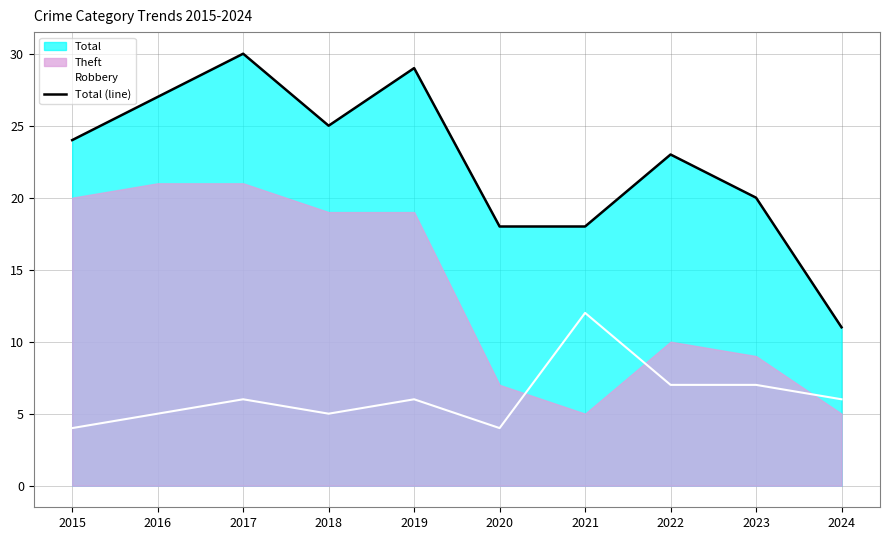

True or false: Total (line) has a value of 20 at 2023.

True